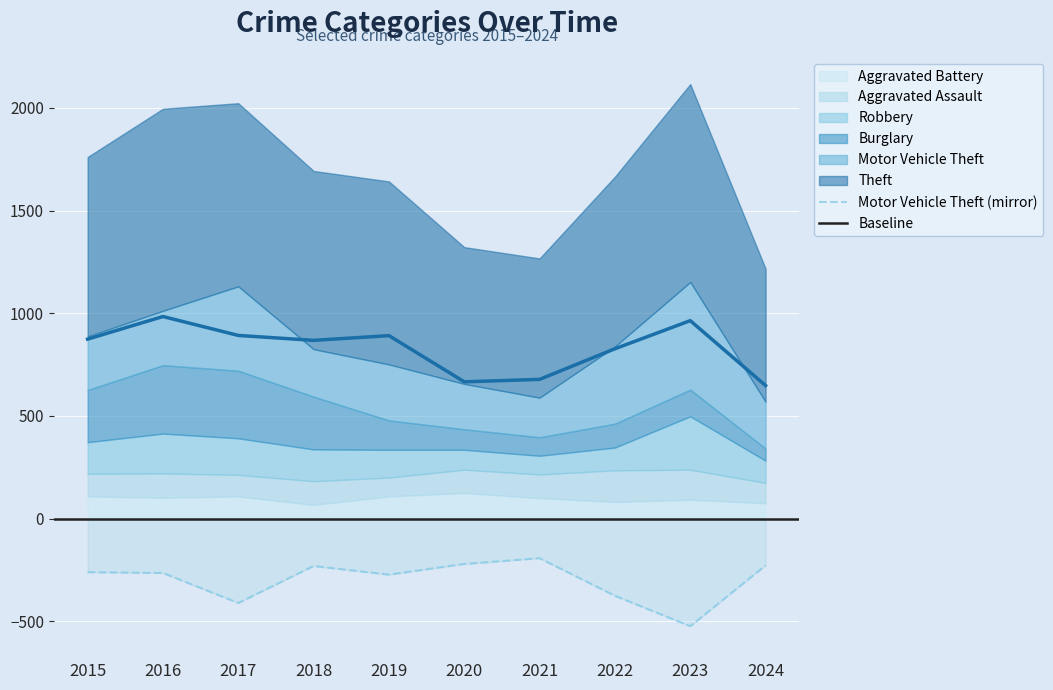

Reading left to right, extract all data points from this chart.

Theft: 874	984	892	868	891	666	678	827	964	648
Motor Vehicle Theft: 261	265	411	231	273	221	193	376	524	228
Burglary: 254	333	329	257	143	100	90	116	130	59
Robbery: 154	194	178	155	135	97	91	111	260	108
Aggravated Assault: 110	118	105	115	92	113	115	154	146	99
Aggravated Battery: 108	102	108	67	108	125	100	81	92	75